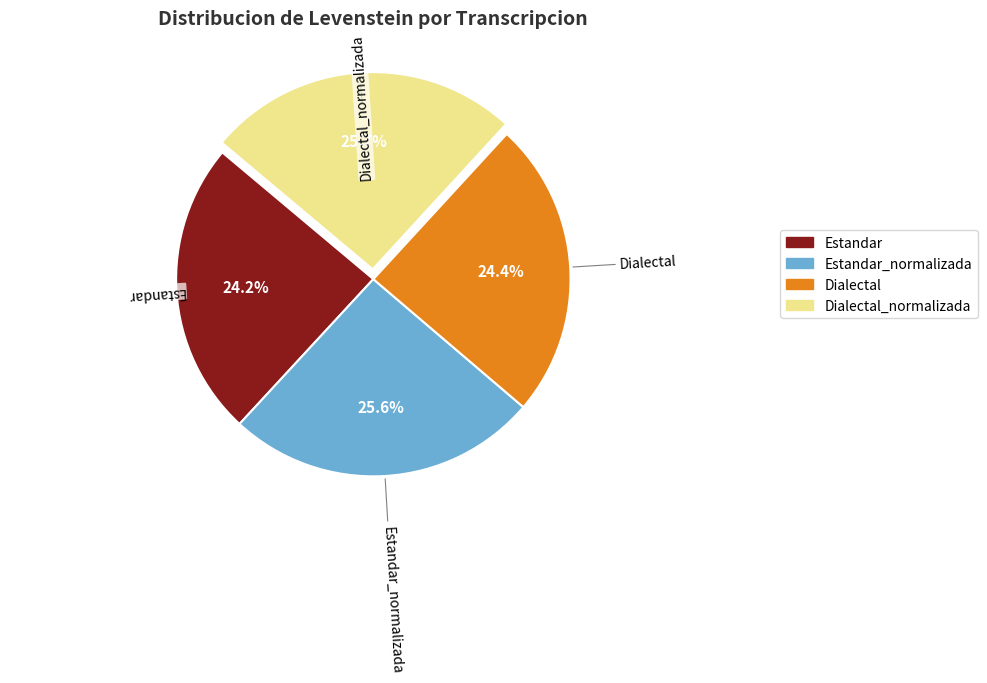

Is there any slice that represents more than half of the pie?

No